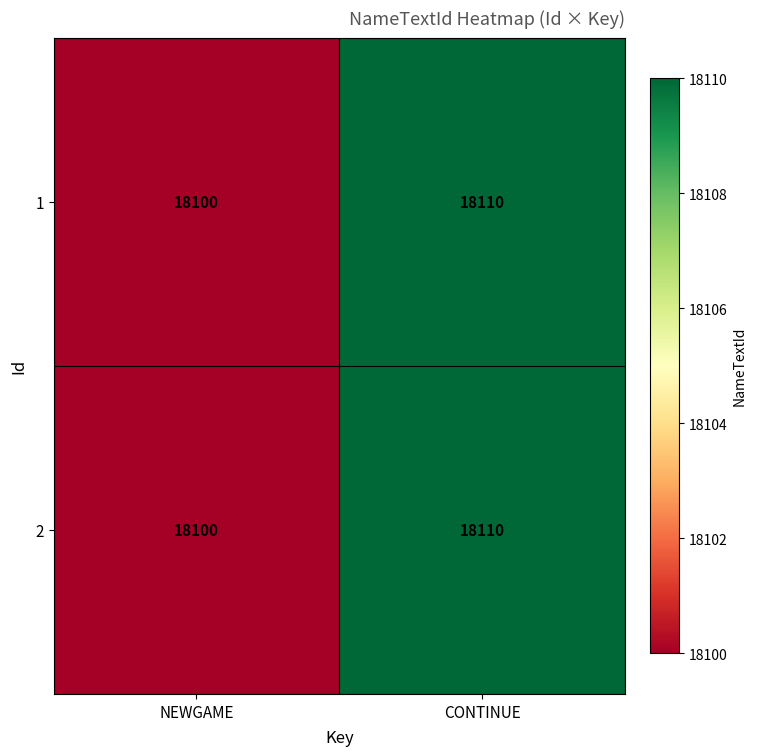

Rank the categories by 2 value from lowest to highest.

NEWGAME, CONTINUE